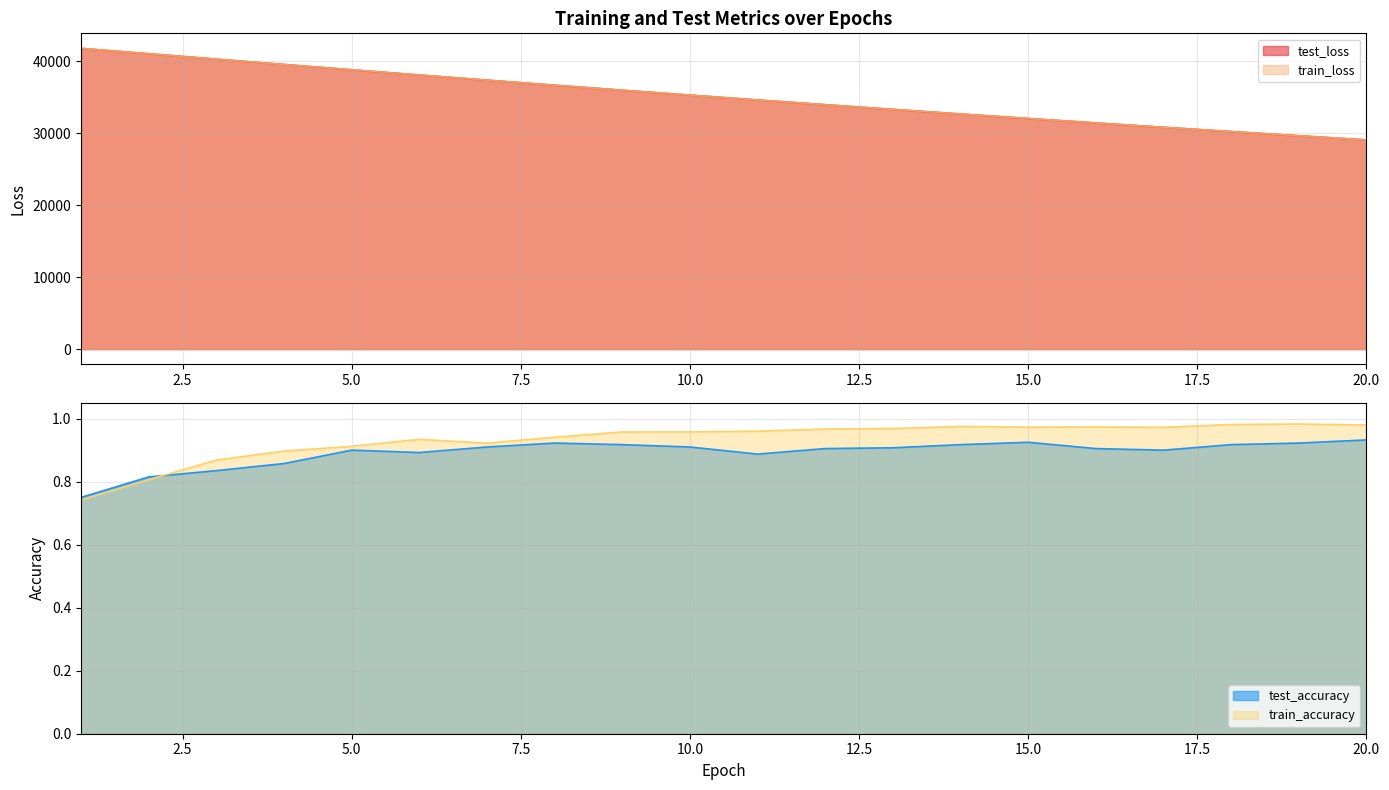

True or false: train_accuracy has a value of 0.9 at 8.

True